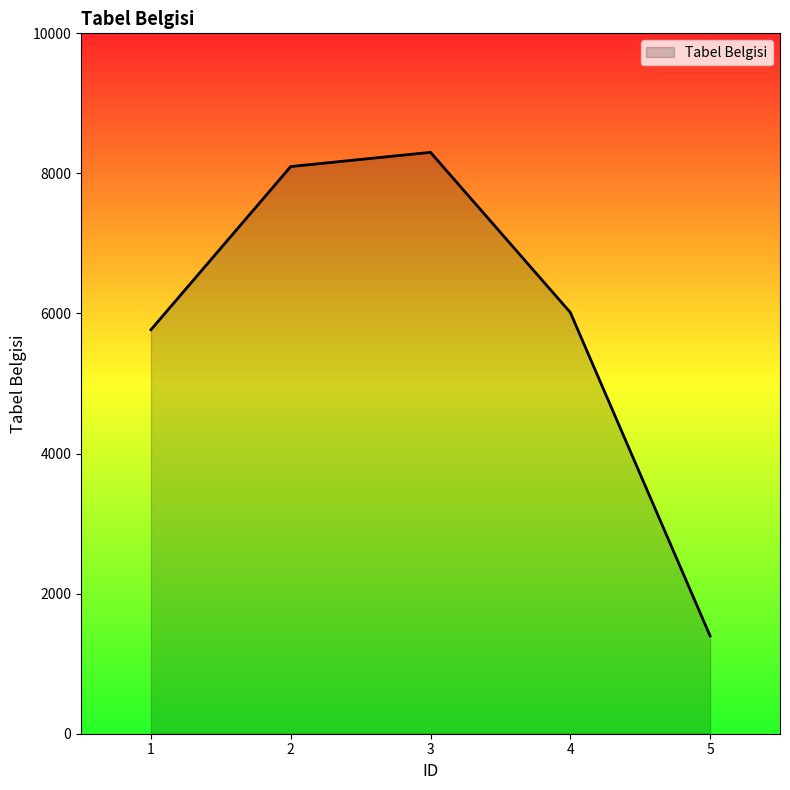

What is the average value?

5916